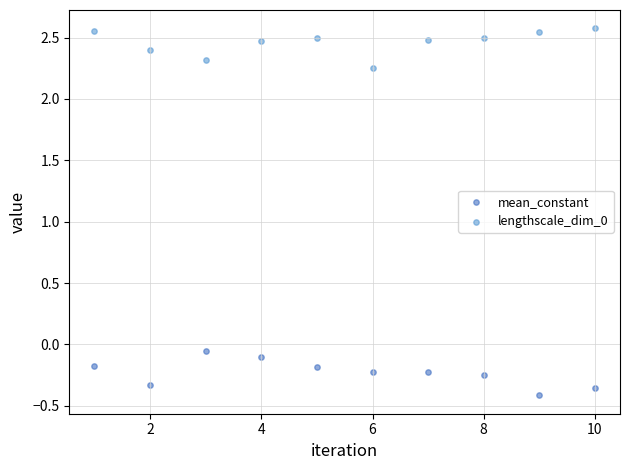

Which series contains the highest Y value?

lengthscale_dim_0